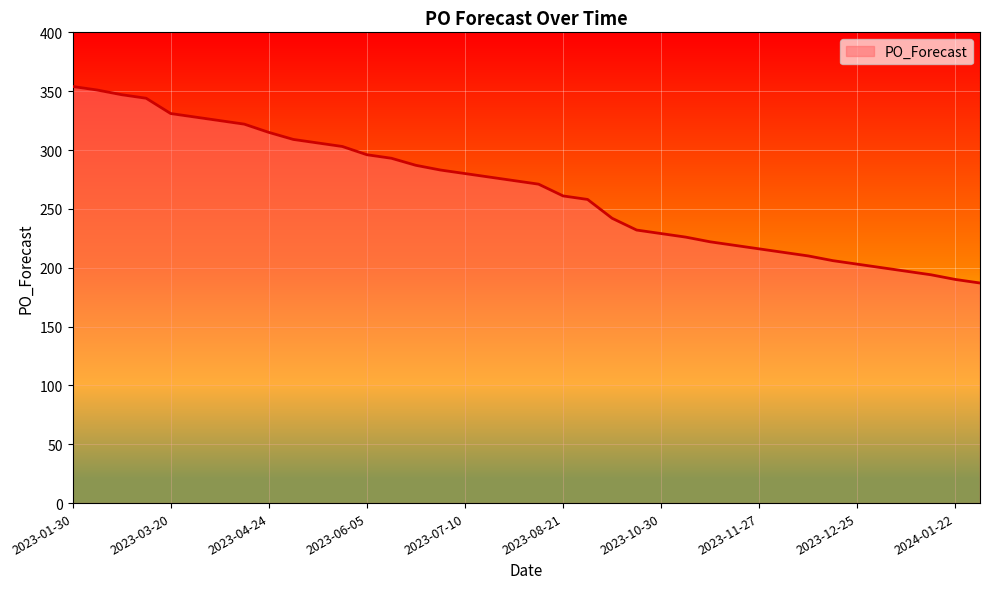

How many lines are shown in the chart?

1